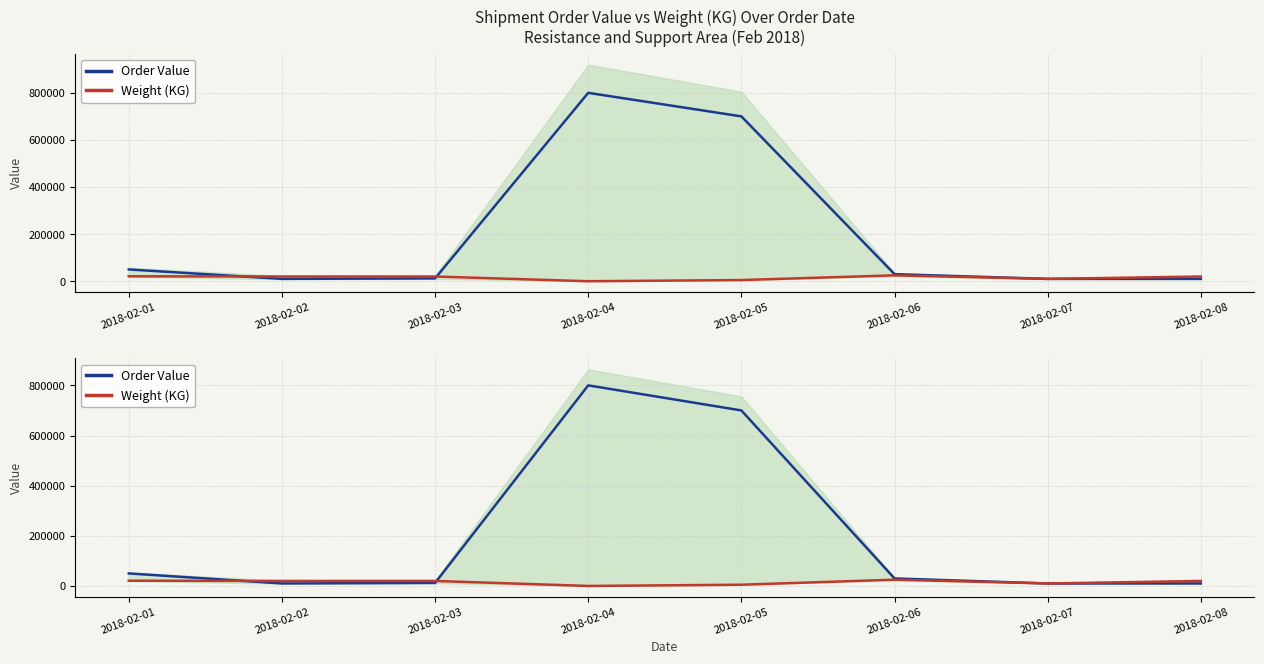

Between which two adjacent categories do Weight (KG) and Order Value first intersect?

2018-02-01 and 2018-02-02